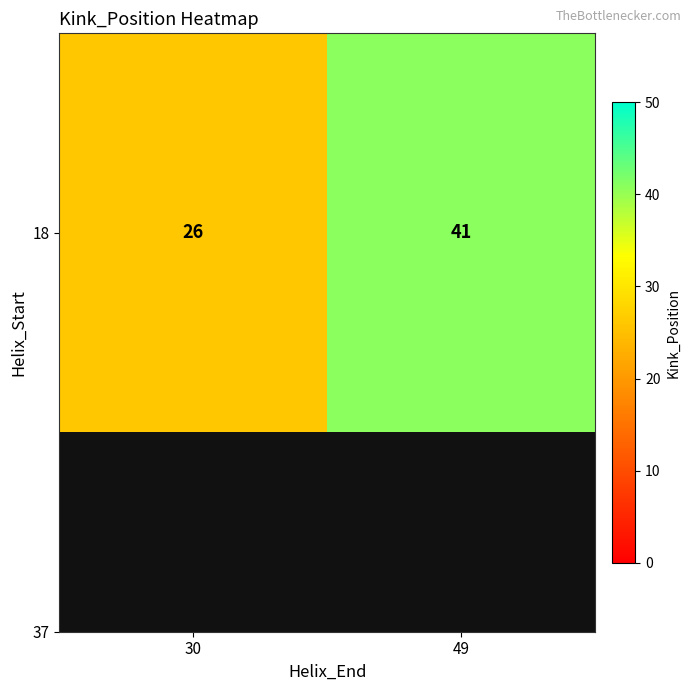

True or false: the data shows 10 at 30.

False